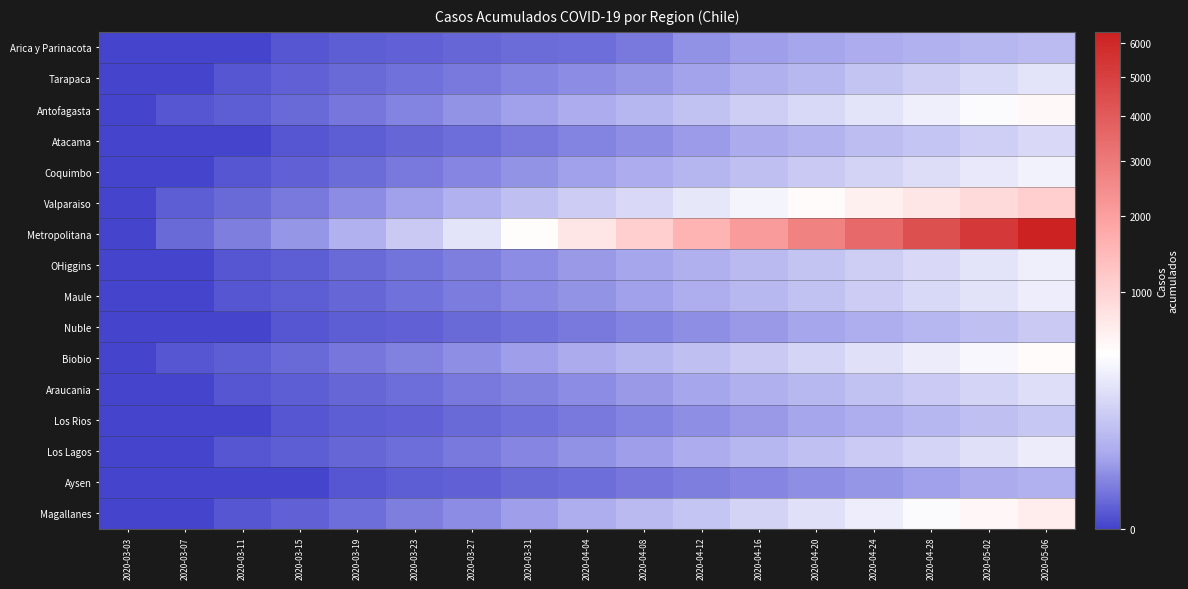

Which label corresponds to the largest value in the chart?

2020-05-06